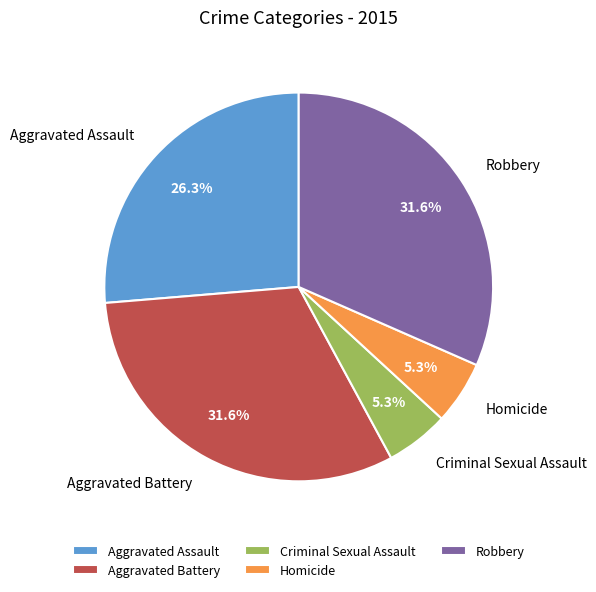

The Aggravated Battery slice represents 32% of the pie. True or false?

True